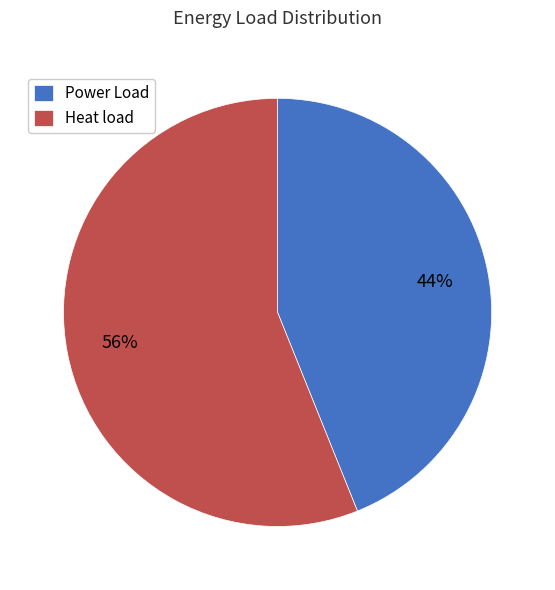

True or false: Power Load accounts for 31% of the total.

False